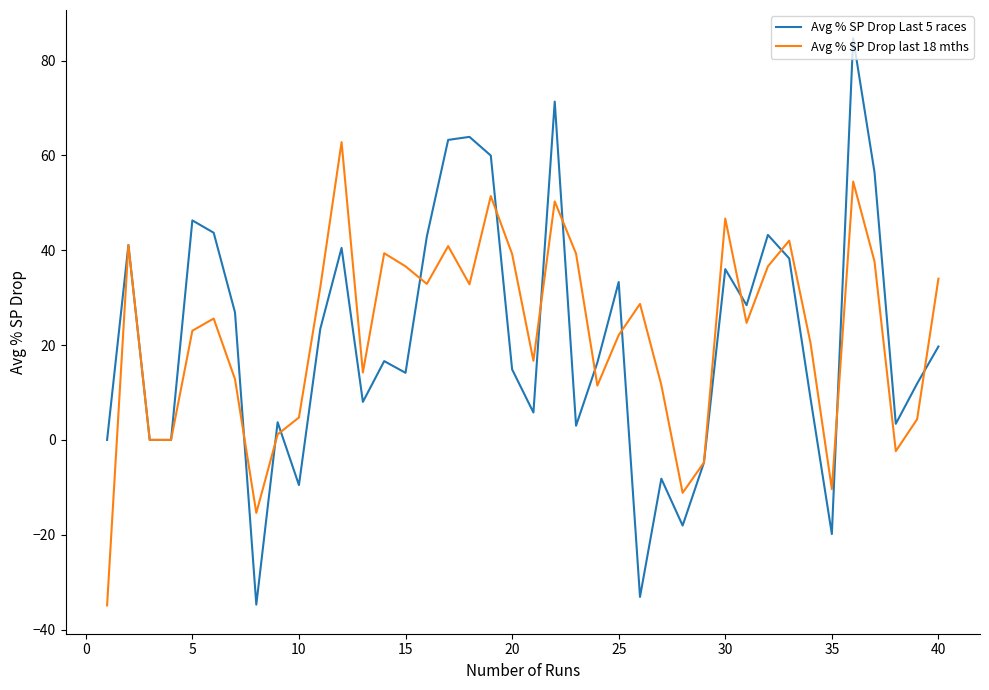

Which series has the widest spread of values?

Avg % SP Drop Last 5 races